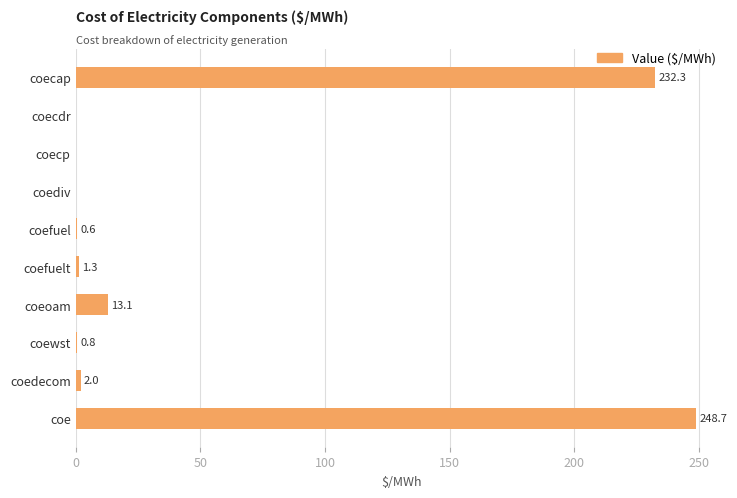

Is it true that the value at coe is 430.3?

False